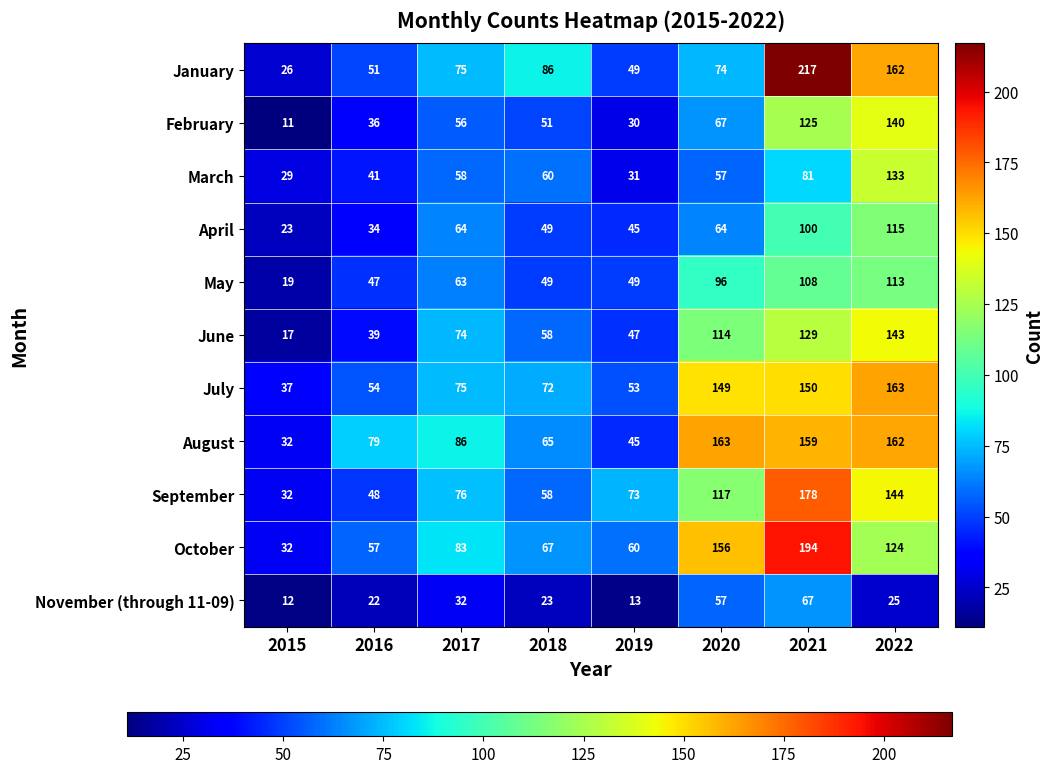

What is the sum of all October values?

773